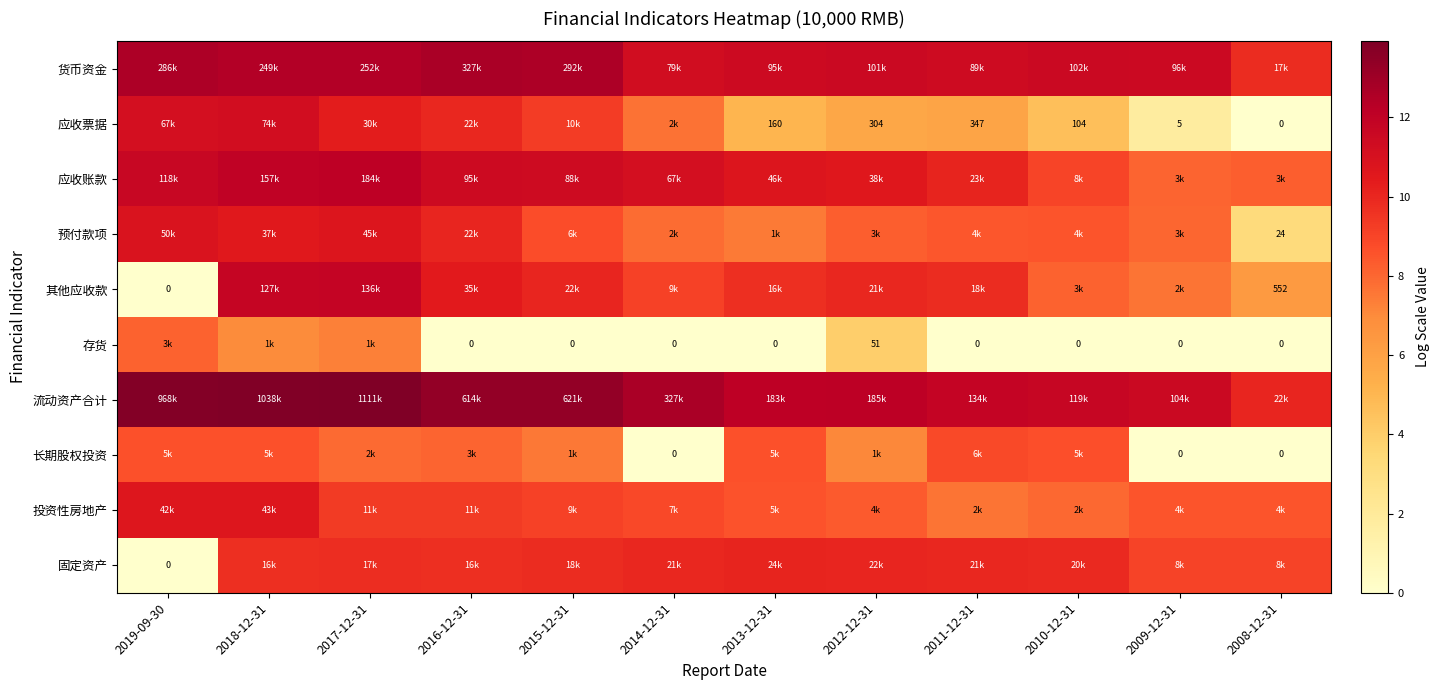

The value of 流动资产合计 at 2013-12-31 is 12.1. True or false?

True